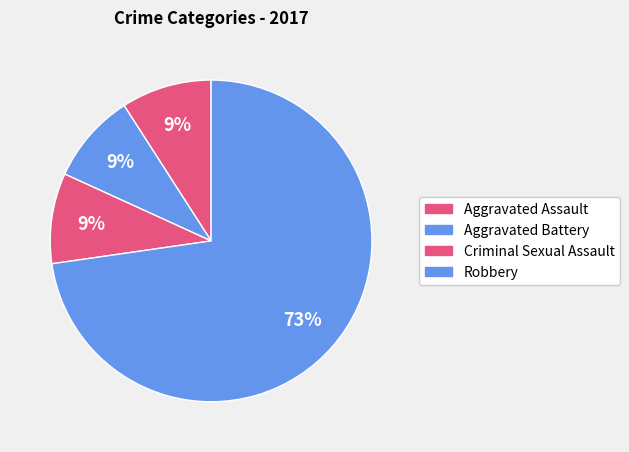

Combined, do Aggravated Assault and Criminal Sexual Assault account for over 50%?

No